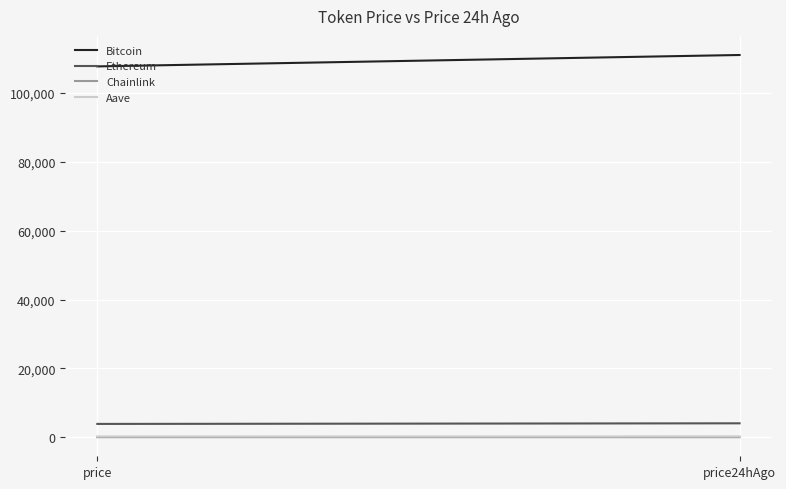

What are all the series names shown in the legend?

Bitcoin, Ethereum, Chainlink, Aave